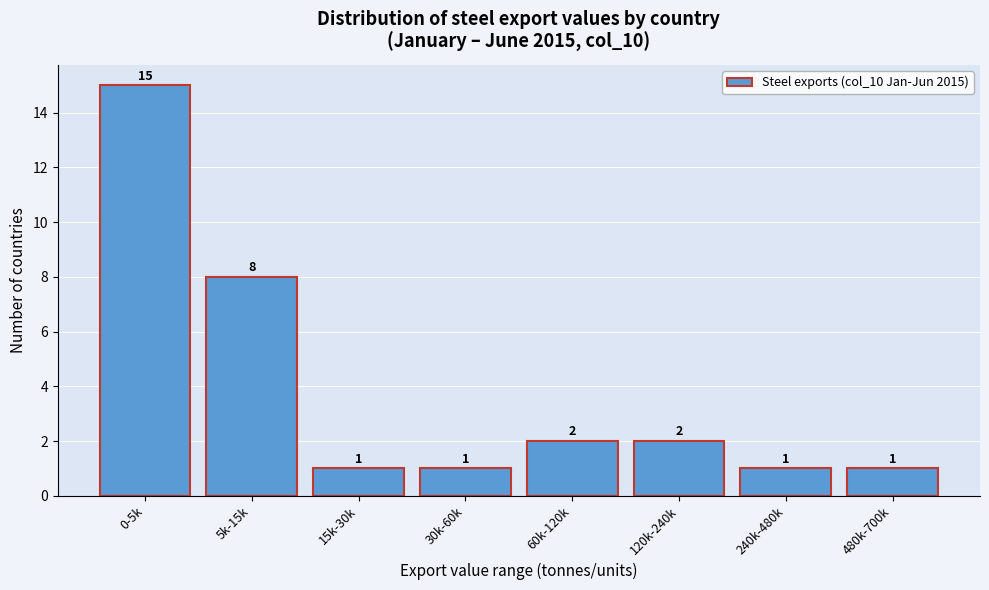

Reading right to left, transcribe all the data shown in this chart.

1	1	2	2	1	1	8	15